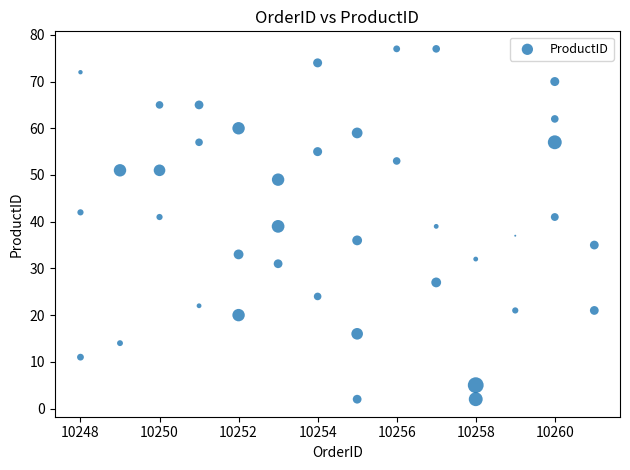

What is the range of X values (max minus min)?

13